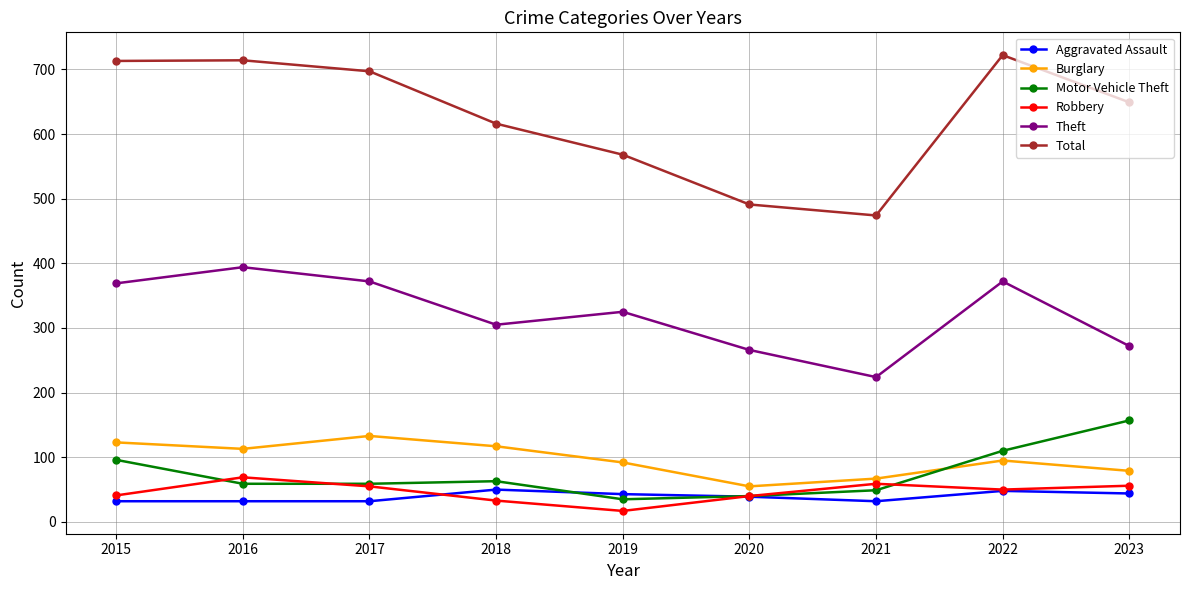

What is the total value across all series at 2020?

931